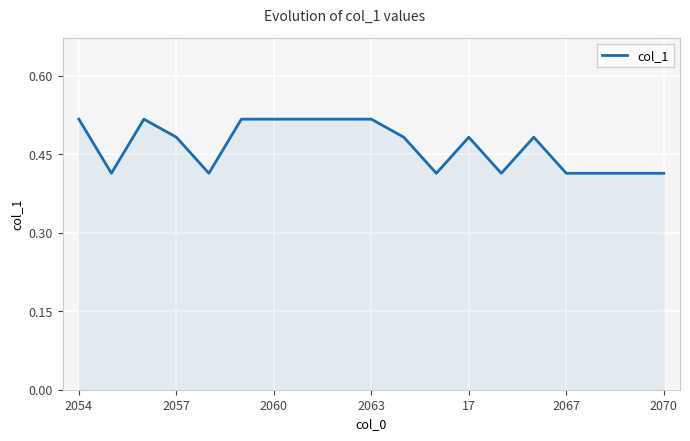

Is this an area chart (filled region under the line)?

Yes